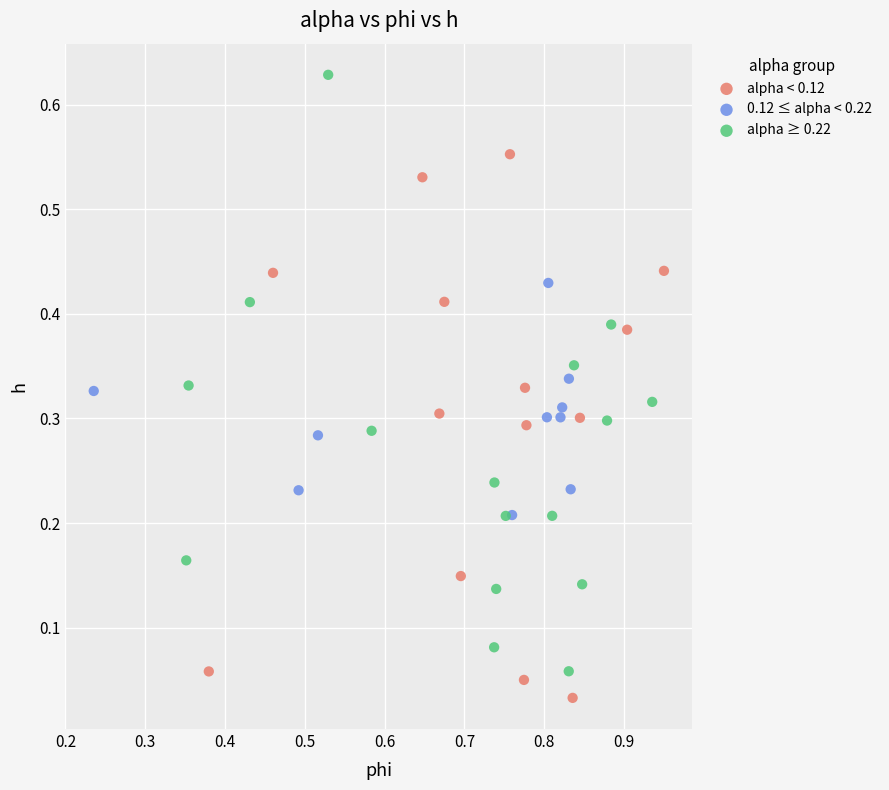

Which series contains the highest Y value?

alpha ≥ 0.22